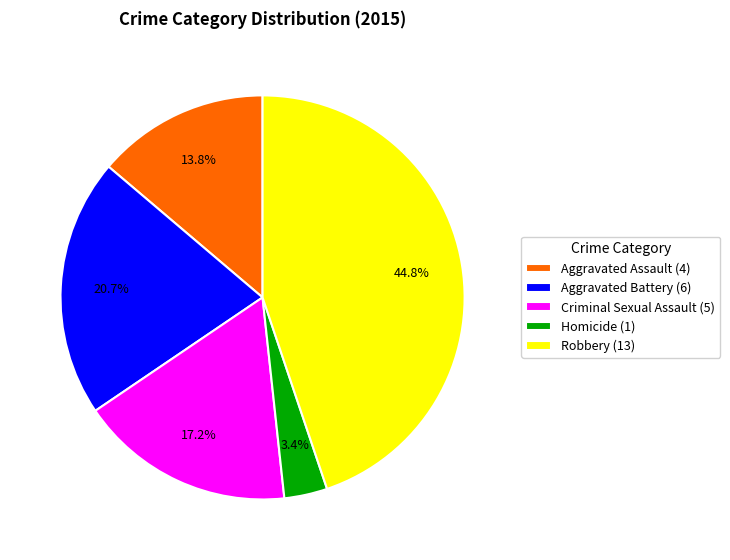

To the nearest percent, what is the combined percentage of Robbery and Aggravated Battery?

66%